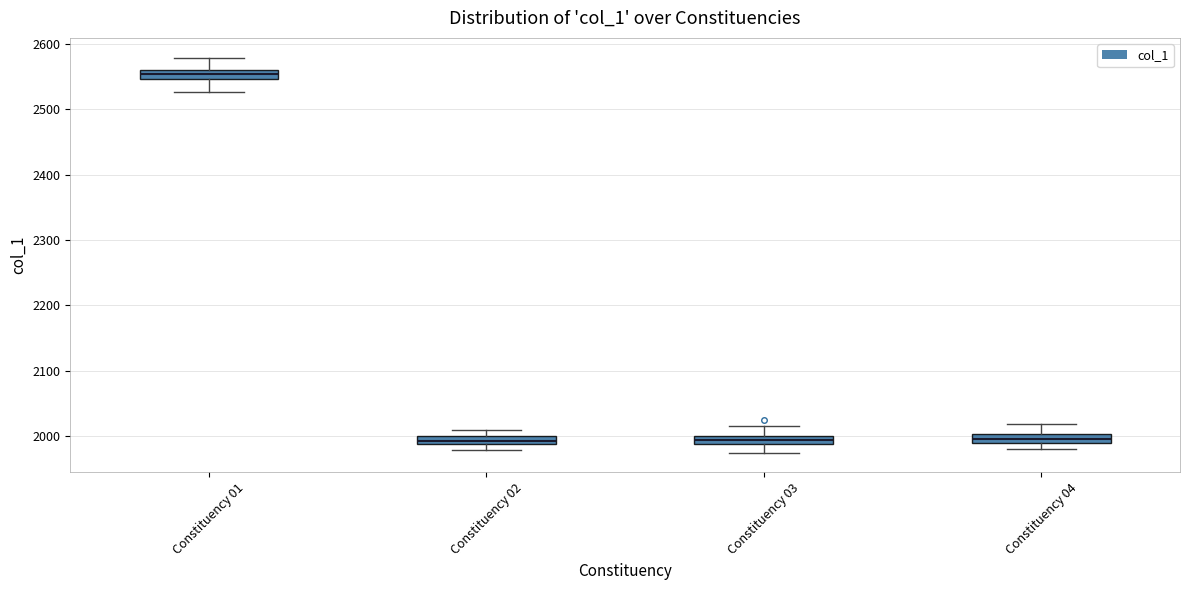

Where is the lower edge of the box for Constituency 04 on the y-axis? The values are not printed on the chart, so give them approximately, as read against the axis.

1990